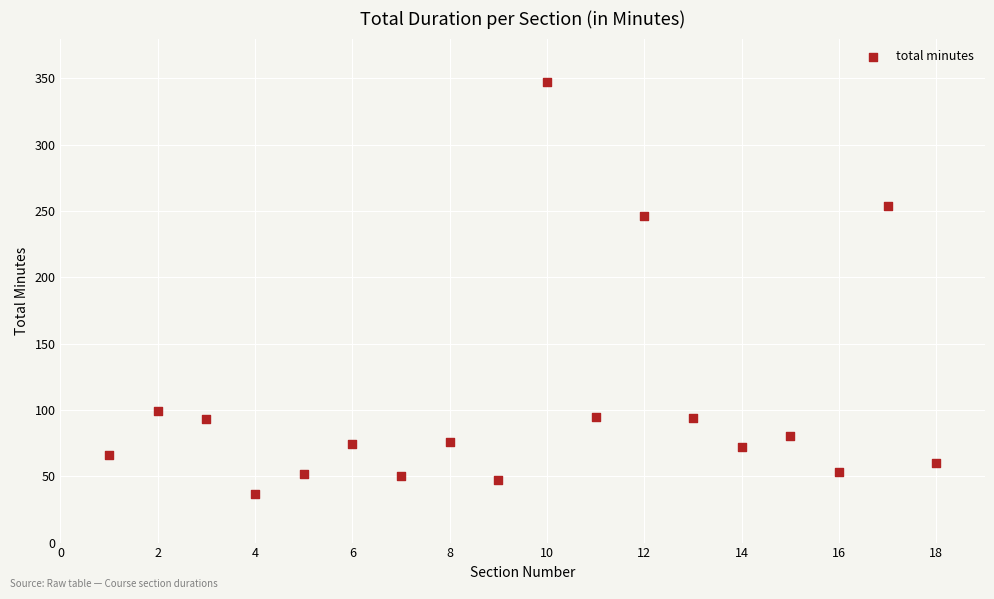

What Y value in the scatter plot is closest to 192?

246